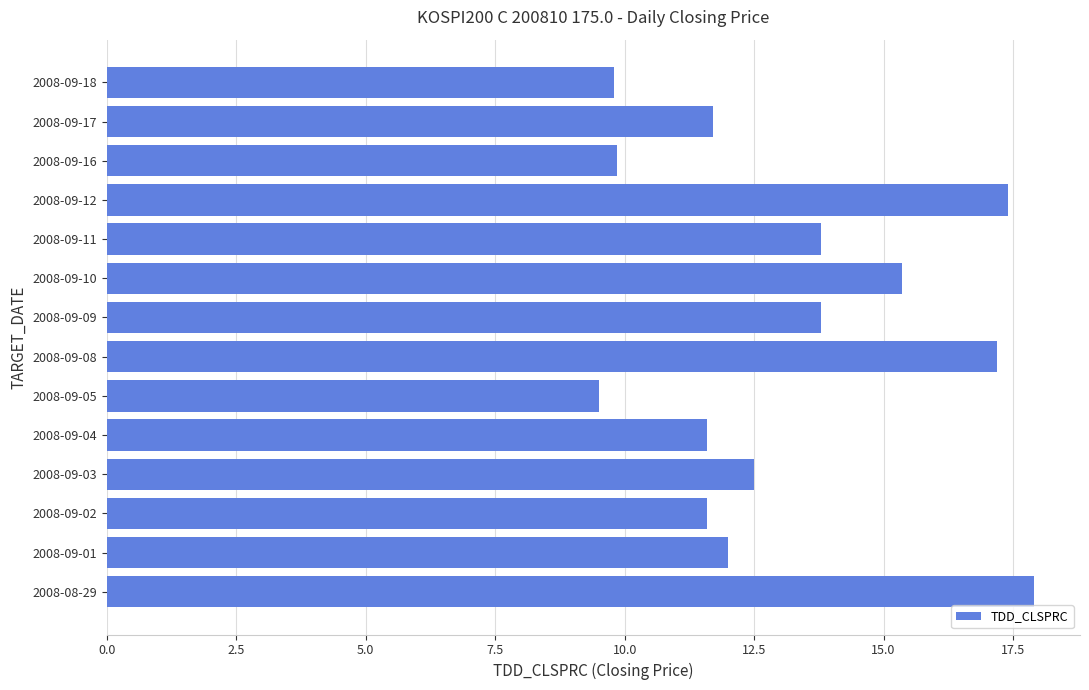

Does the chart contain stacked bars?

No